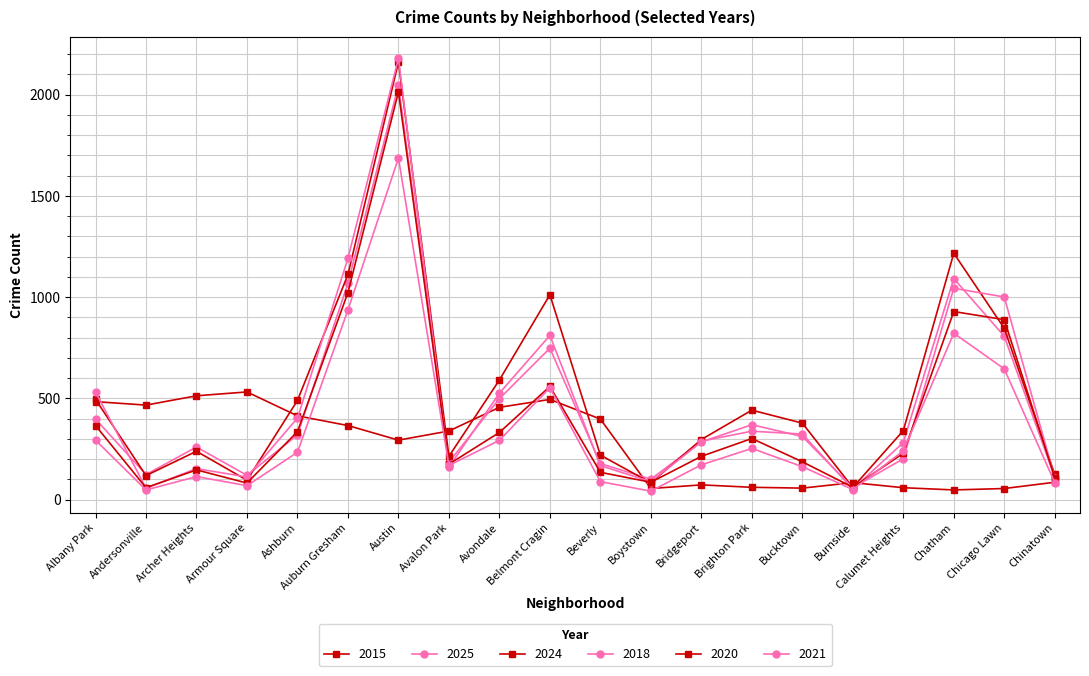

After their last crossing, which series has the higher values: 2018 or 2021?

2018